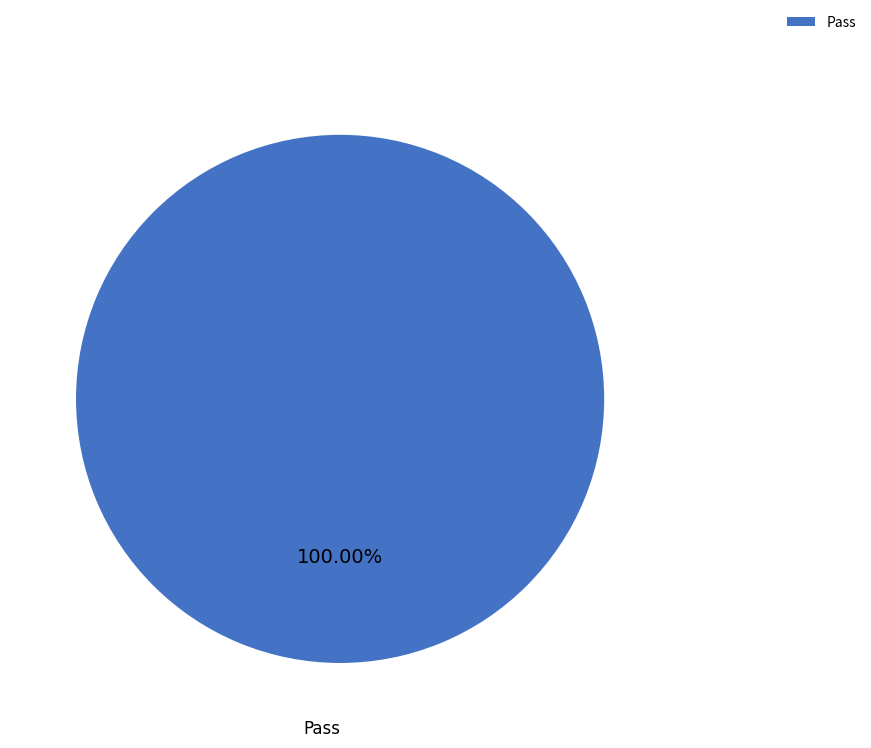

How many segments does this pie chart have?

1